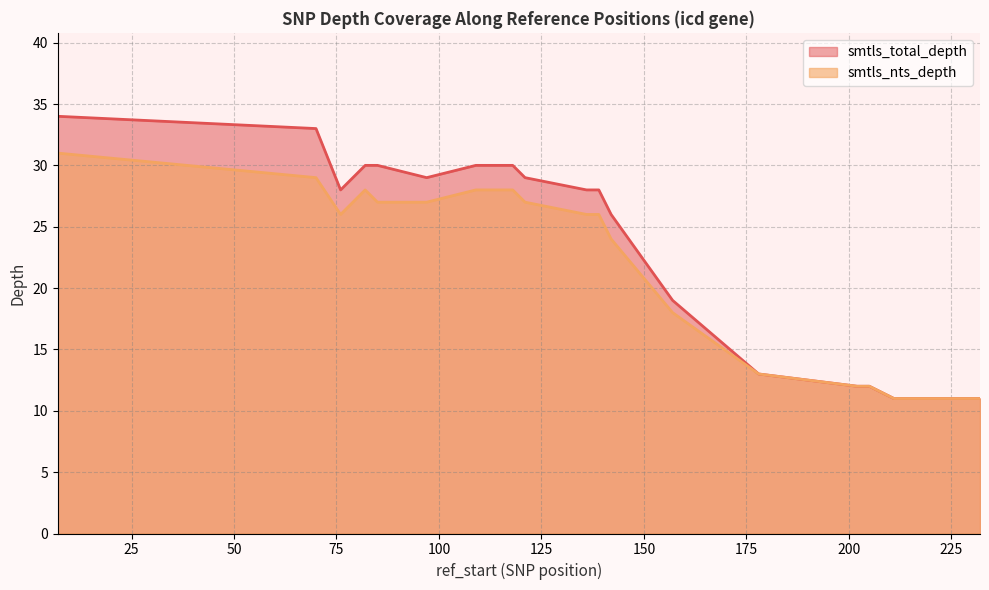

How many lines are shown in the chart?

2